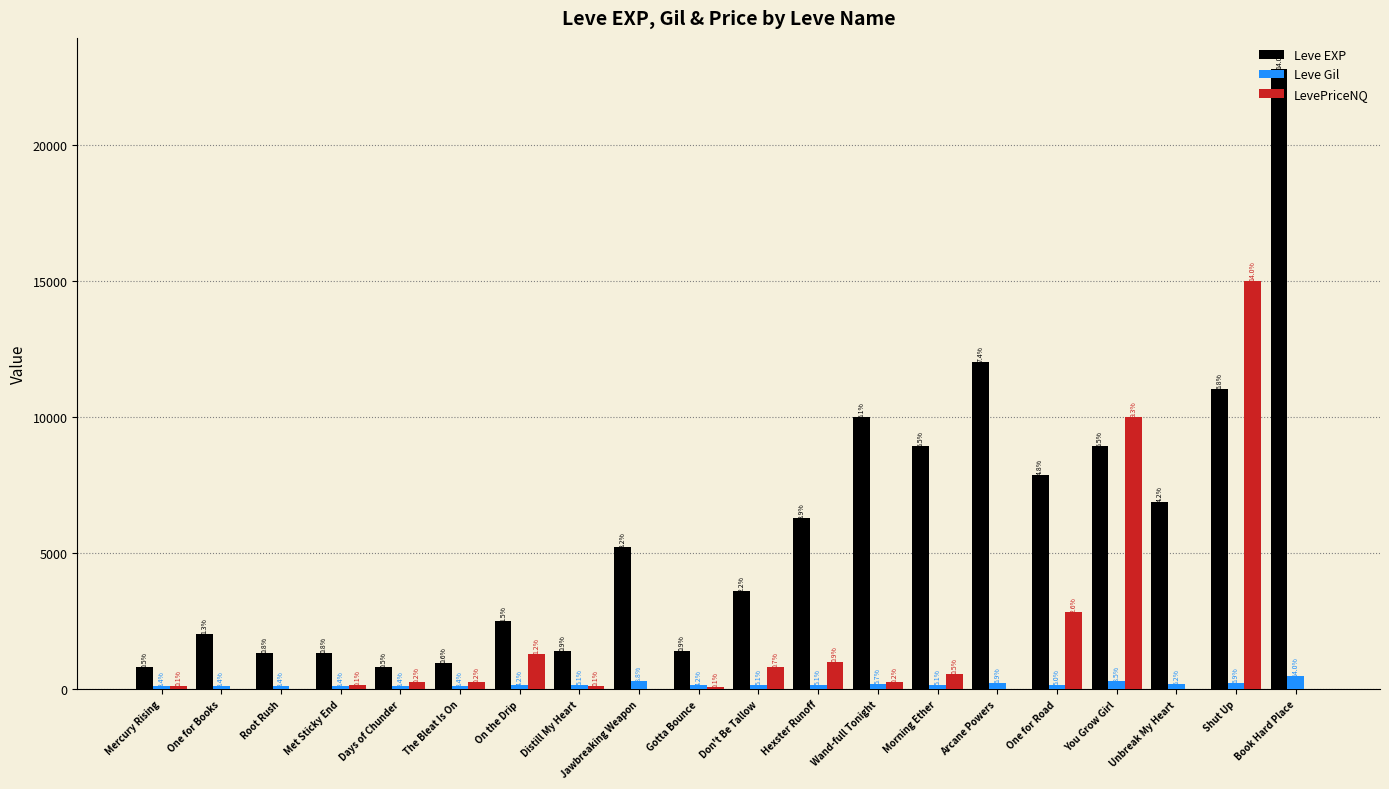

What is the difference between the Leve Gil values at Shut Up and One for Books?

116.0